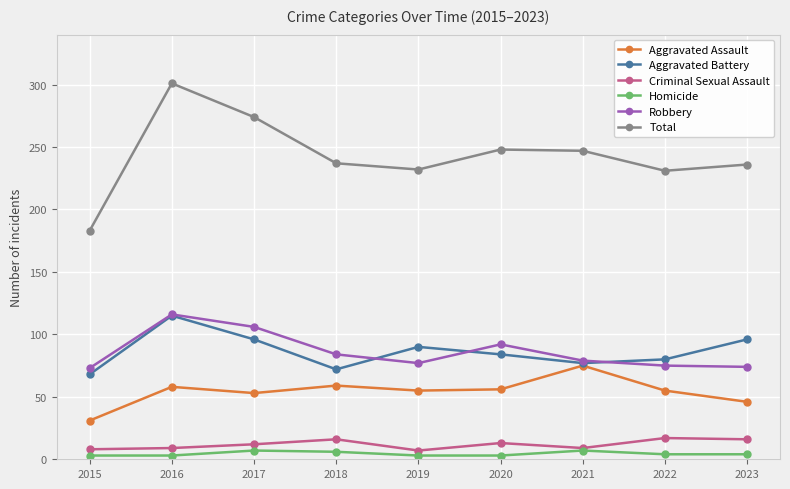

What is the total value across all series at 2015?

366